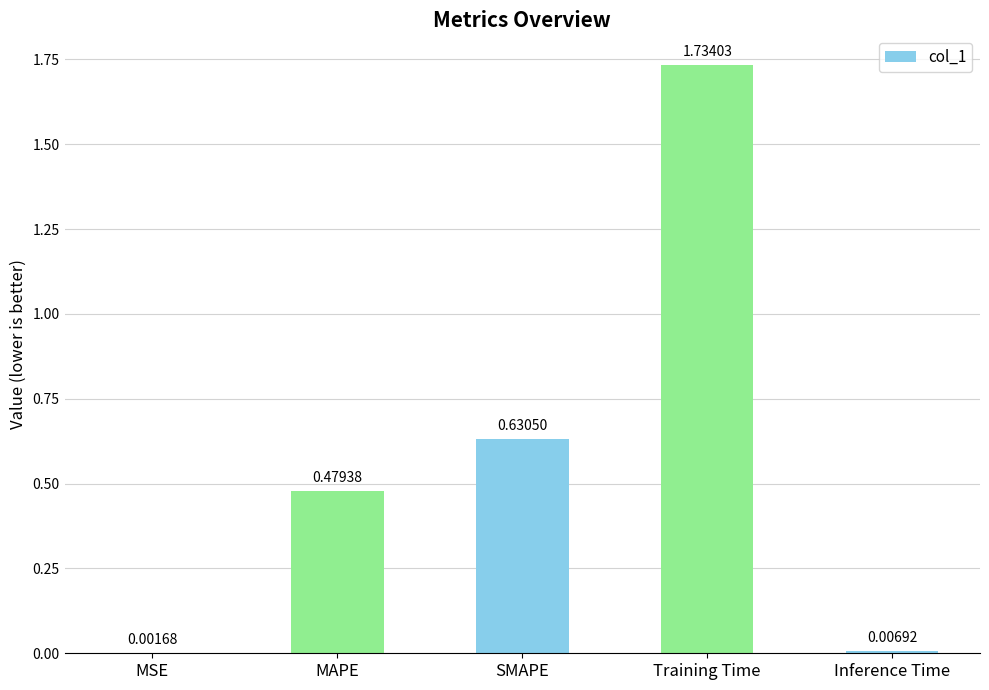

Does the chart contain stacked bars?

No